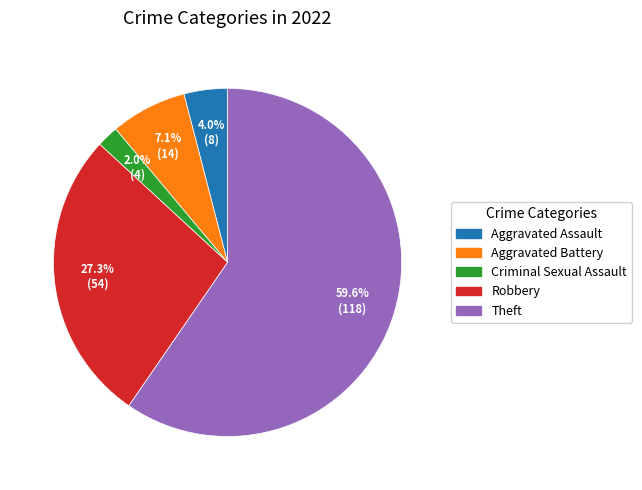

To the nearest percent, what portion does Aggravated Battery represent?

7%